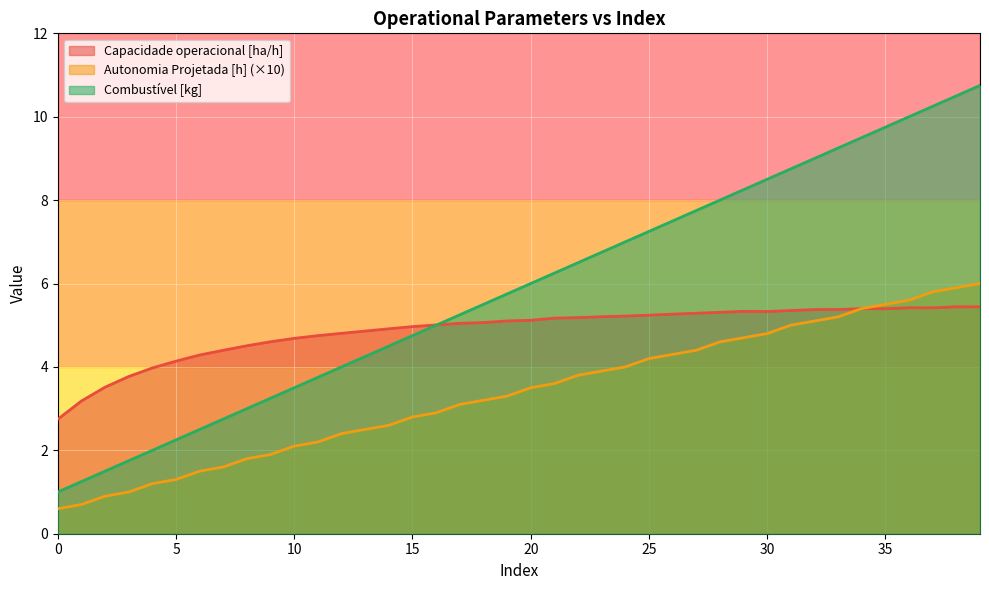

What is the sum of the Capacidade operacional [ha/h] values at 11 and 1?

7.9